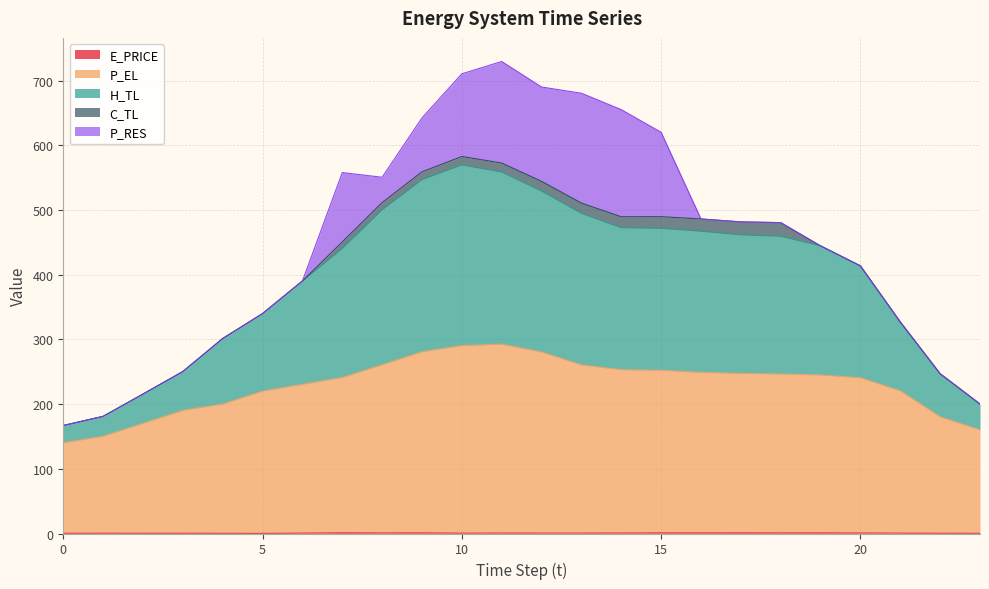

Which category has the highest value in the H_TL series?

10